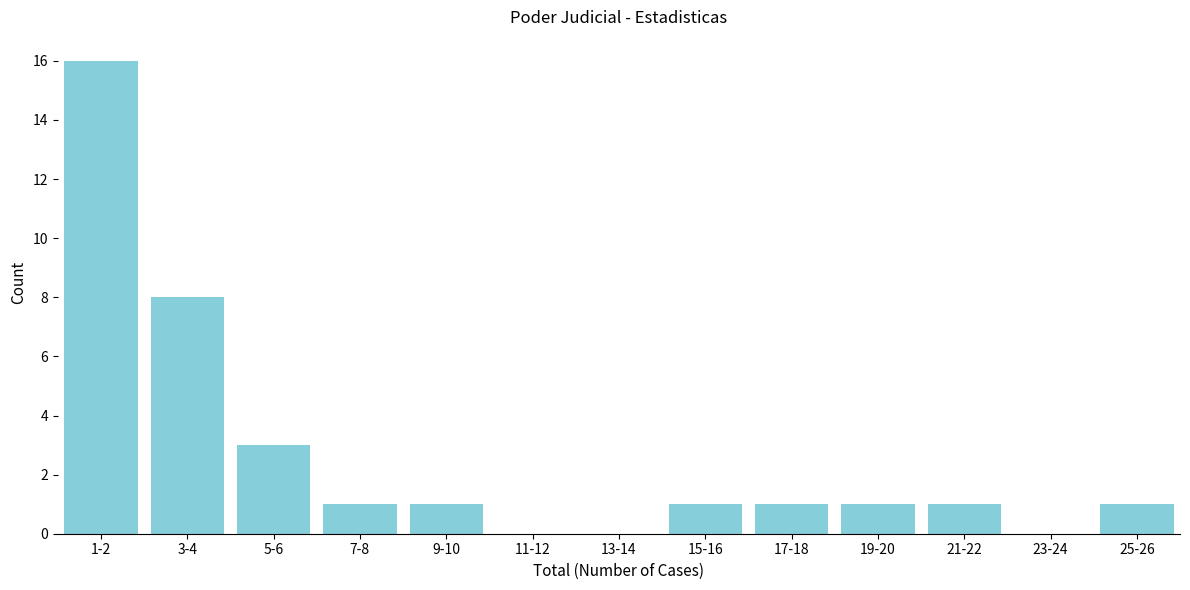

Reading left to right, transcribe all the data shown in this chart.

1-2=16	3-4=8	5-6=3	7-8=1	9-10=1	11-12=0	13-14=0	15-16=1	17-18=1	19-20=1	21-22=1	23-24=0	25-26=1